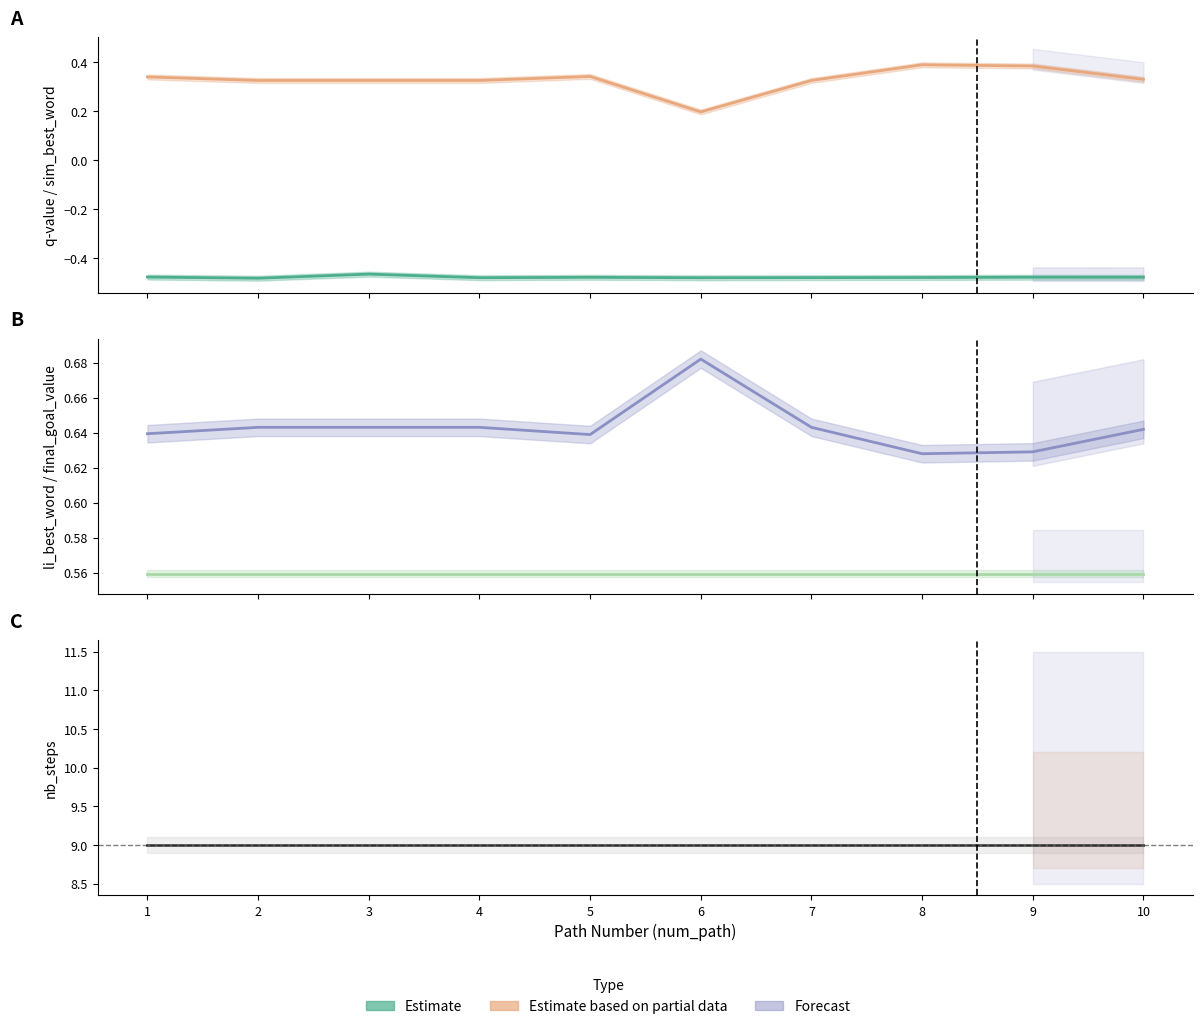

Rank the categories by q-value value from highest to lowest.

3, 1, 9, 10, 5, 8, 7, 4, 6, 2